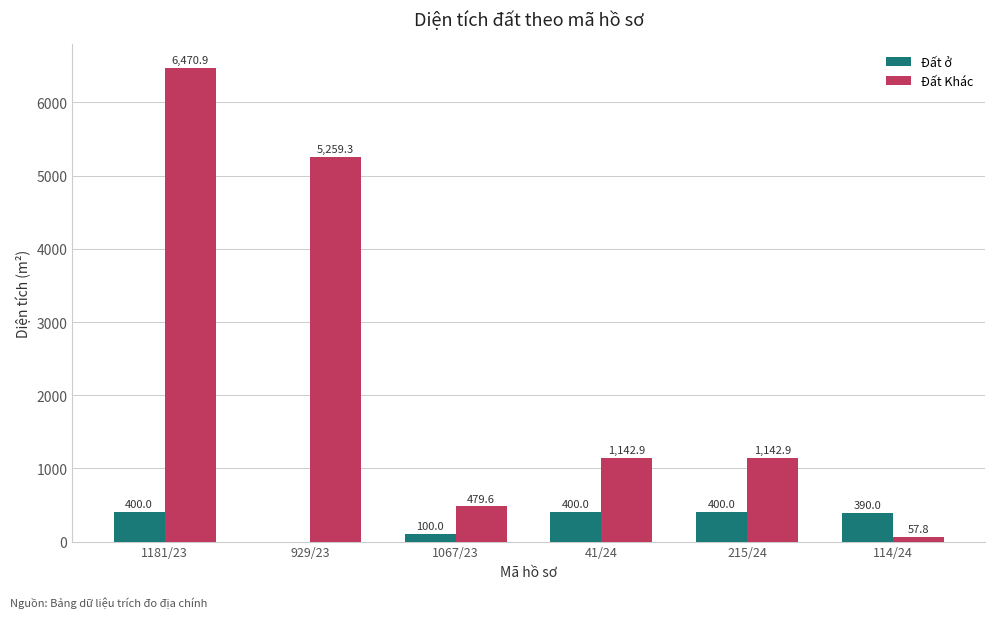

The value of Đất Khác at 41/24 is 1852.8. True or false?

False